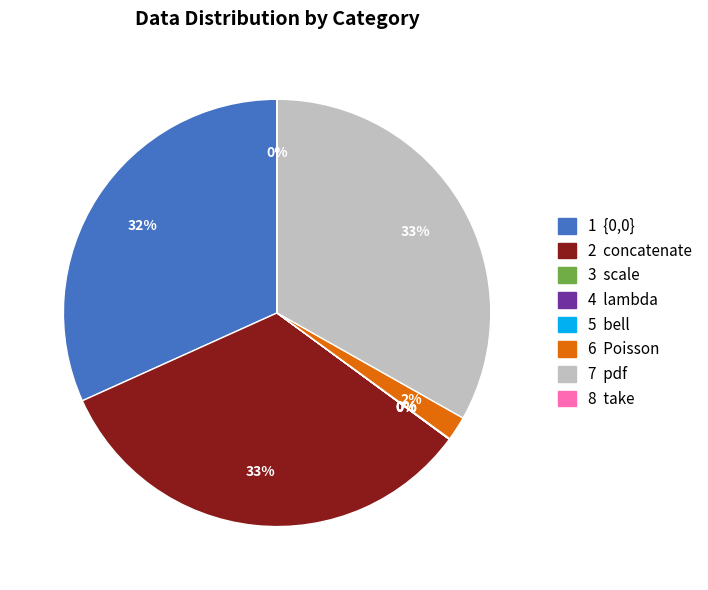

Does any single category account for the majority?

No